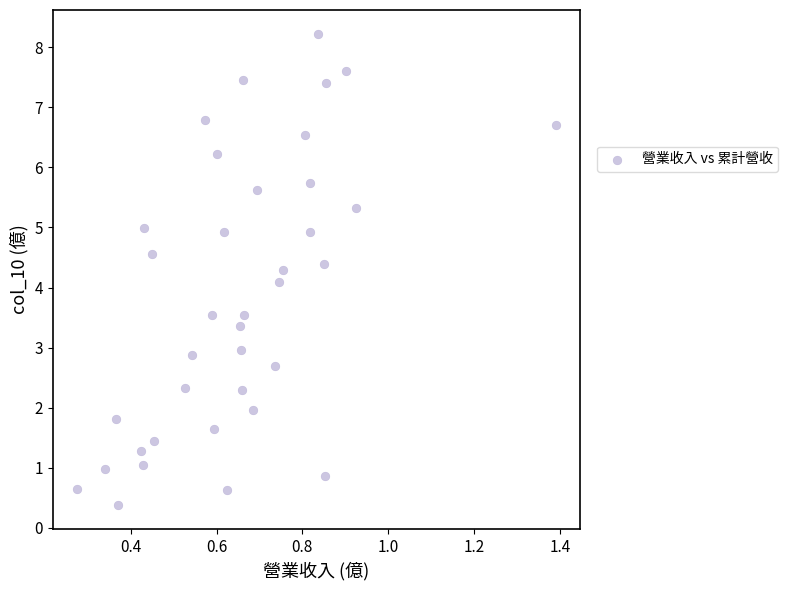

What is the range of X values (max minus min)?

1.1